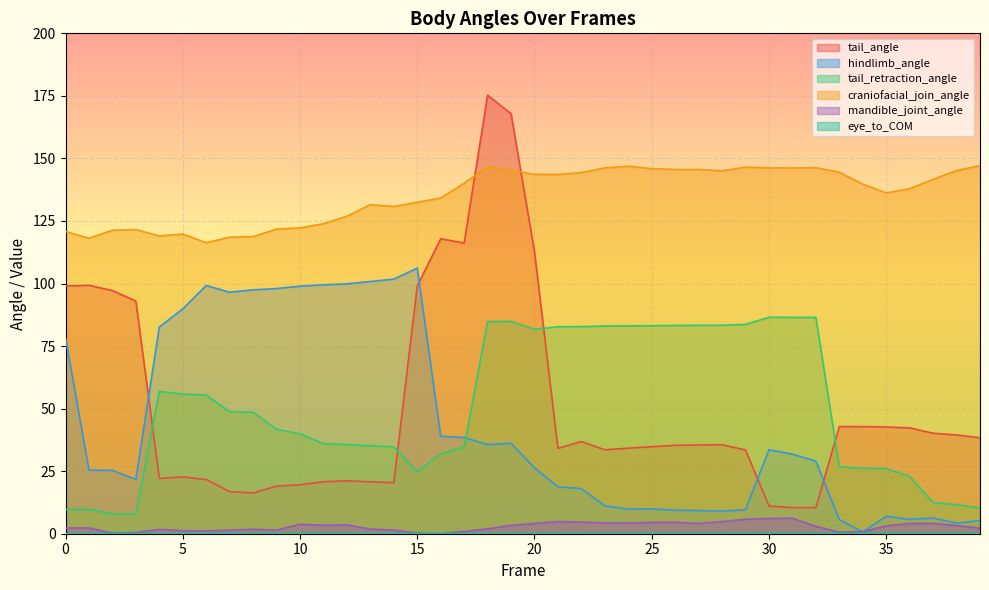

What is the sum of all eye_to_COM values?

2.2